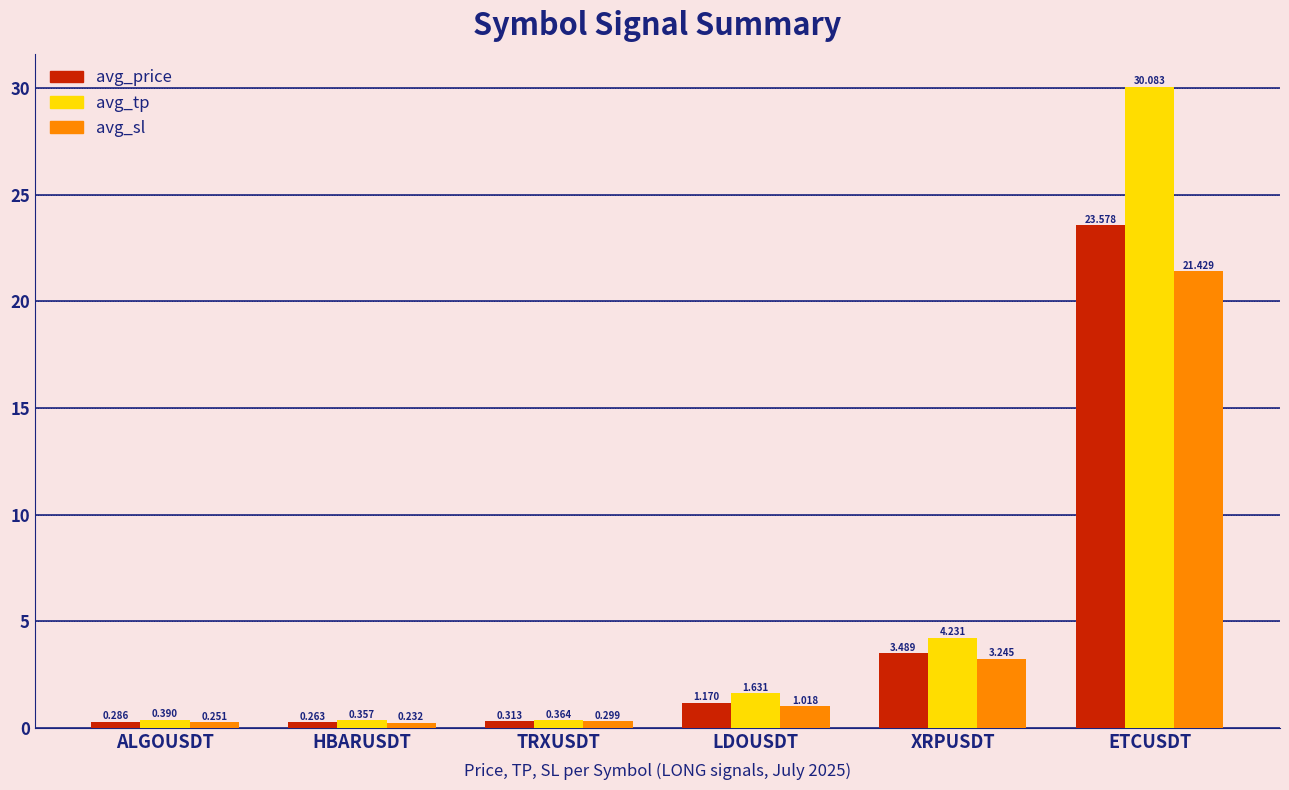

Where does the avg_sl series first go above 1?

LDOUSDT